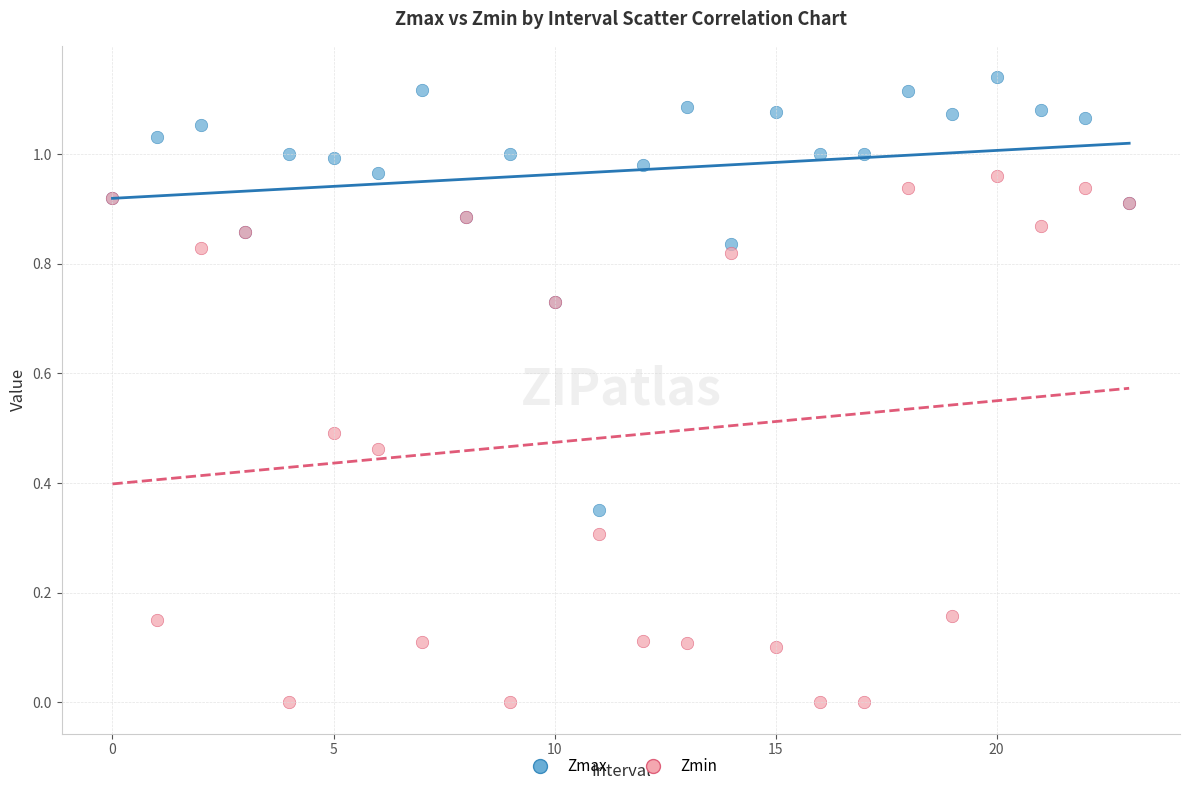

What are all the series names shown in the legend?

Zmax, Zmin